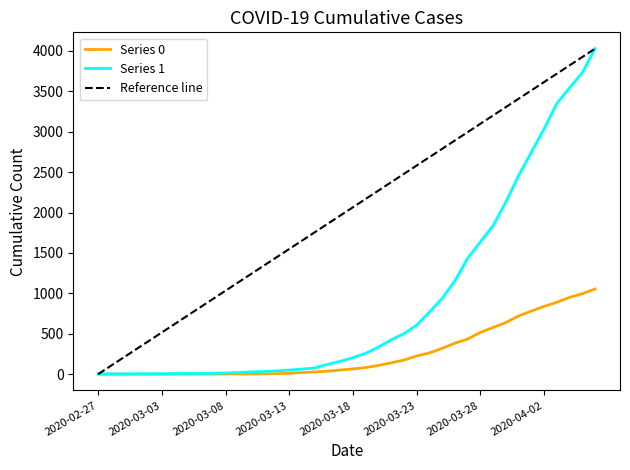

Which series has the largest total across all categories?

Reference line